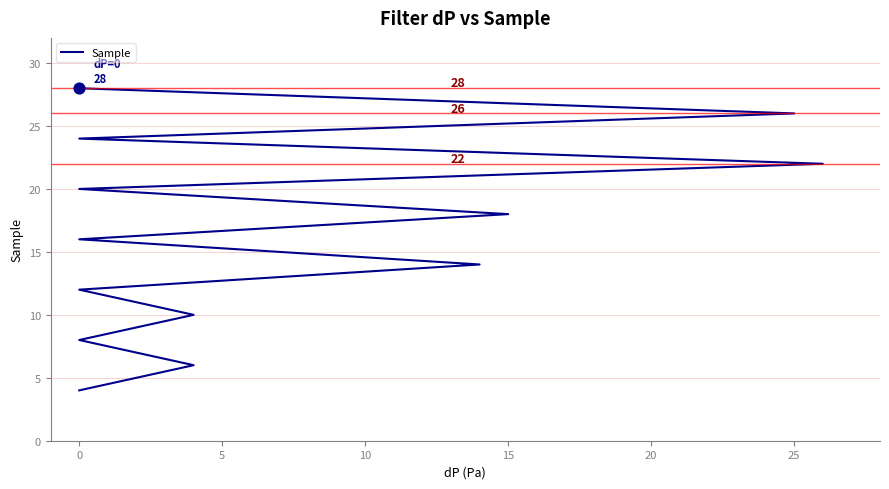

Which has a higher value, 10 or 5?

10